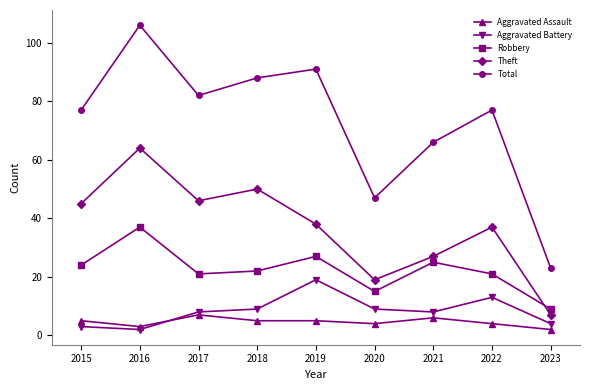

After their last crossing, which series has the higher values: Theft or Robbery?

Robbery